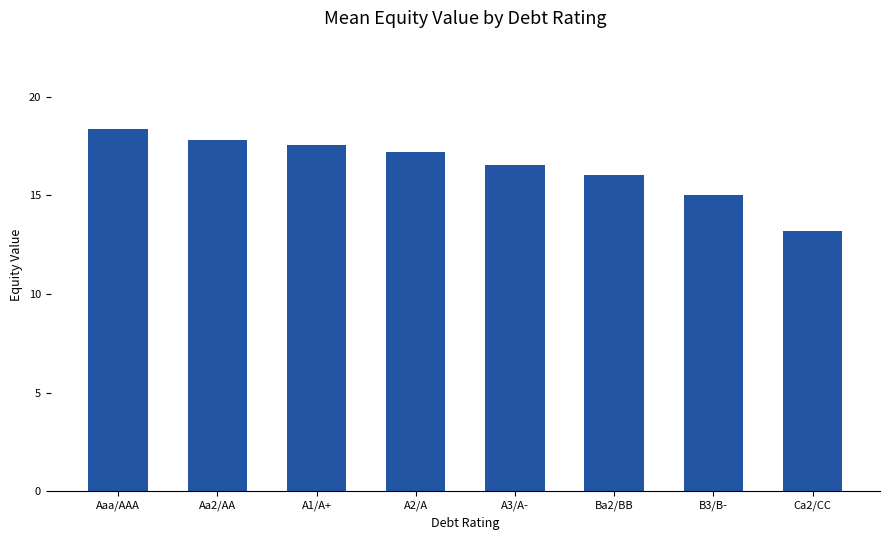

What is the maximum value shown in the chart?

18.4